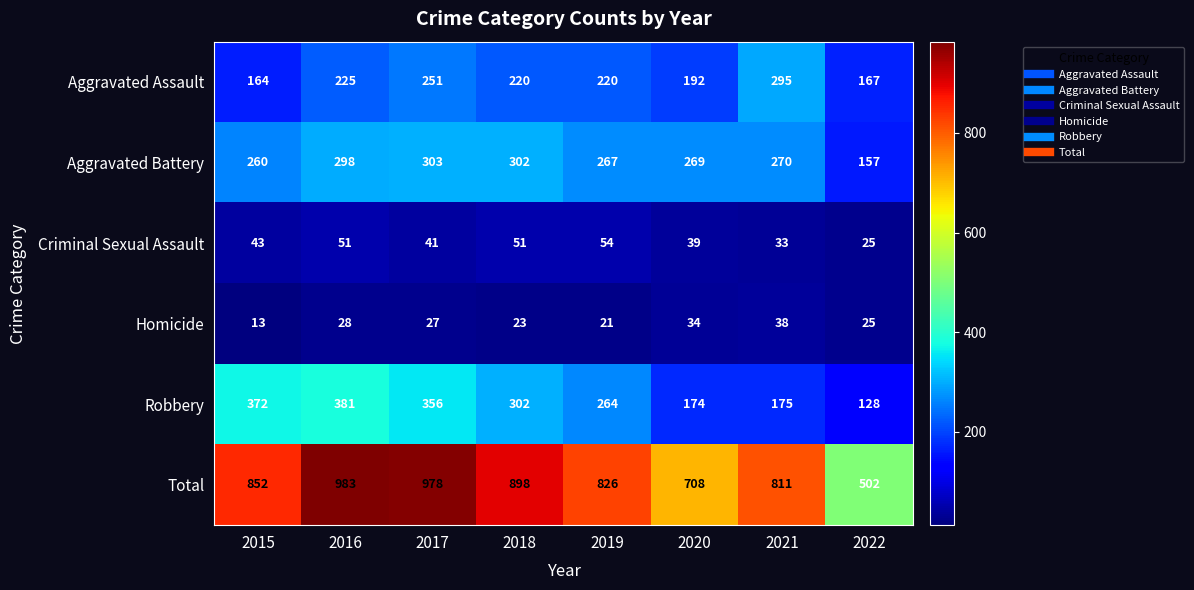

How many values in the Robbery series are below 302?

4